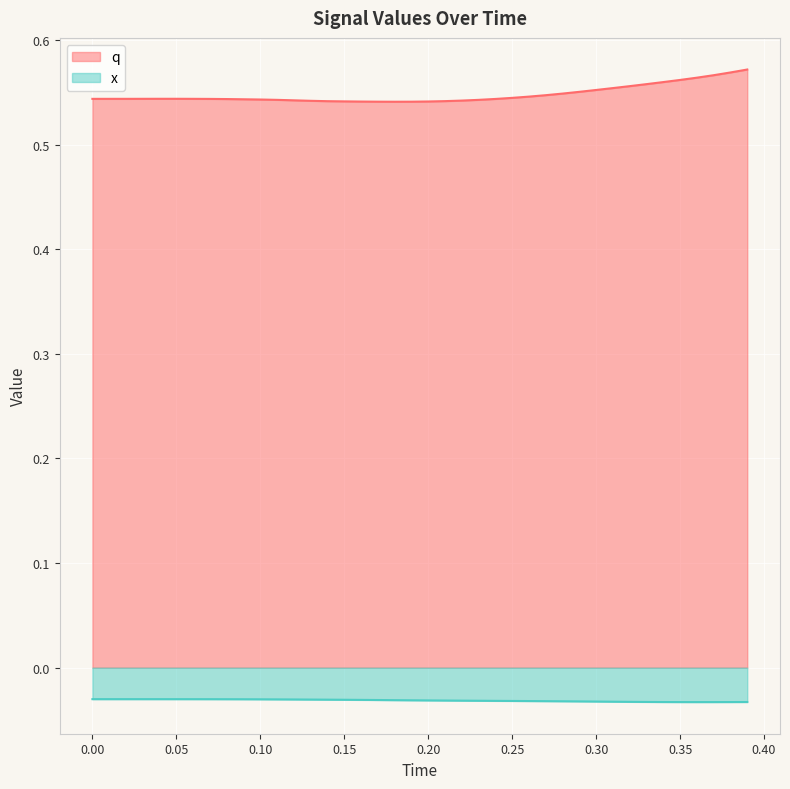

True or false: x and q cross at least once.

False